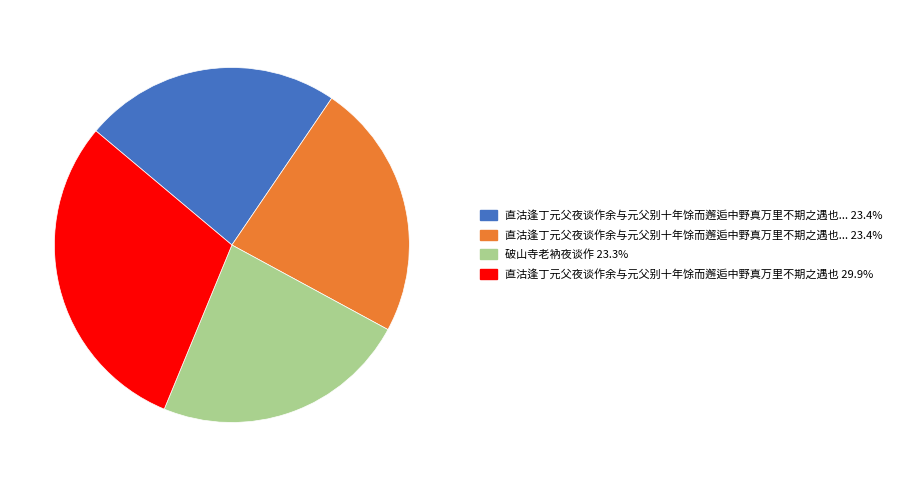

Is there any slice that represents more than half of the pie?

No